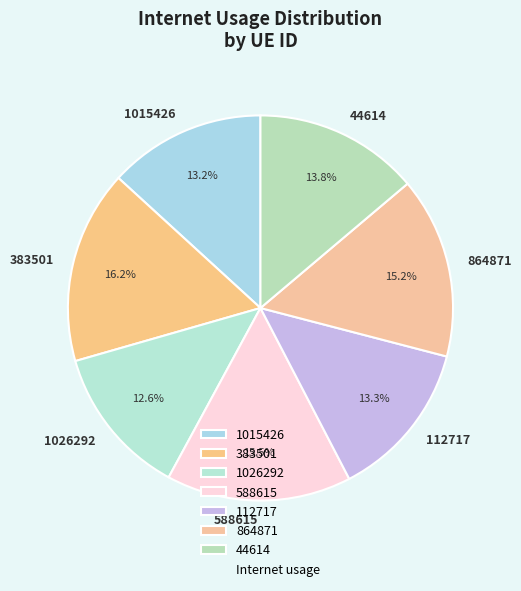

Which slice is the smallest?

1026292